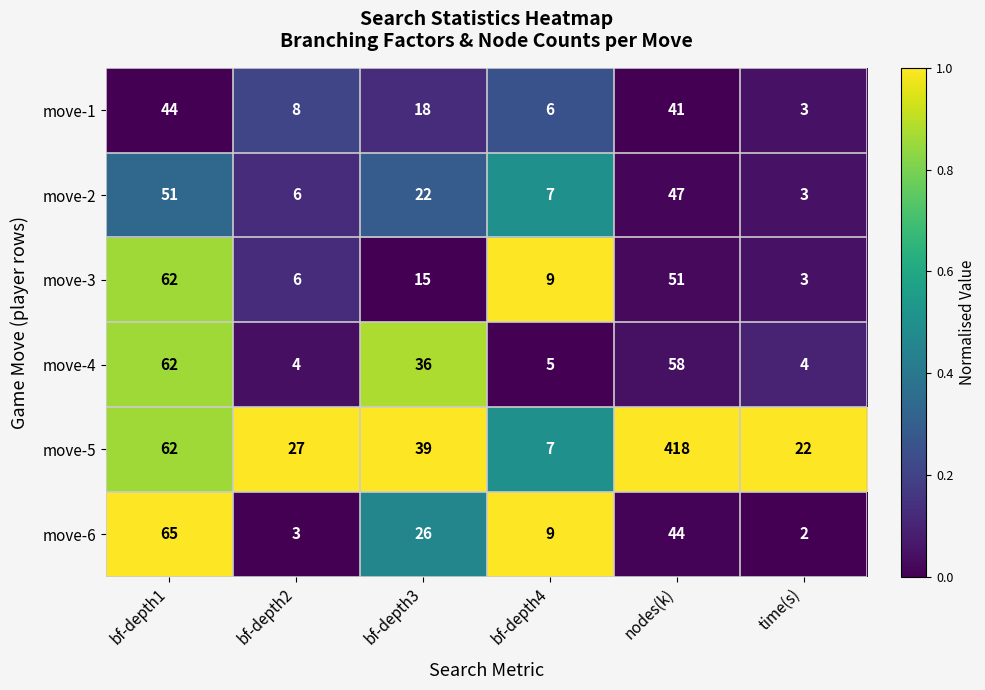

Between bf-depth2 and nodes(k), which series saw the biggest shift?

move-5